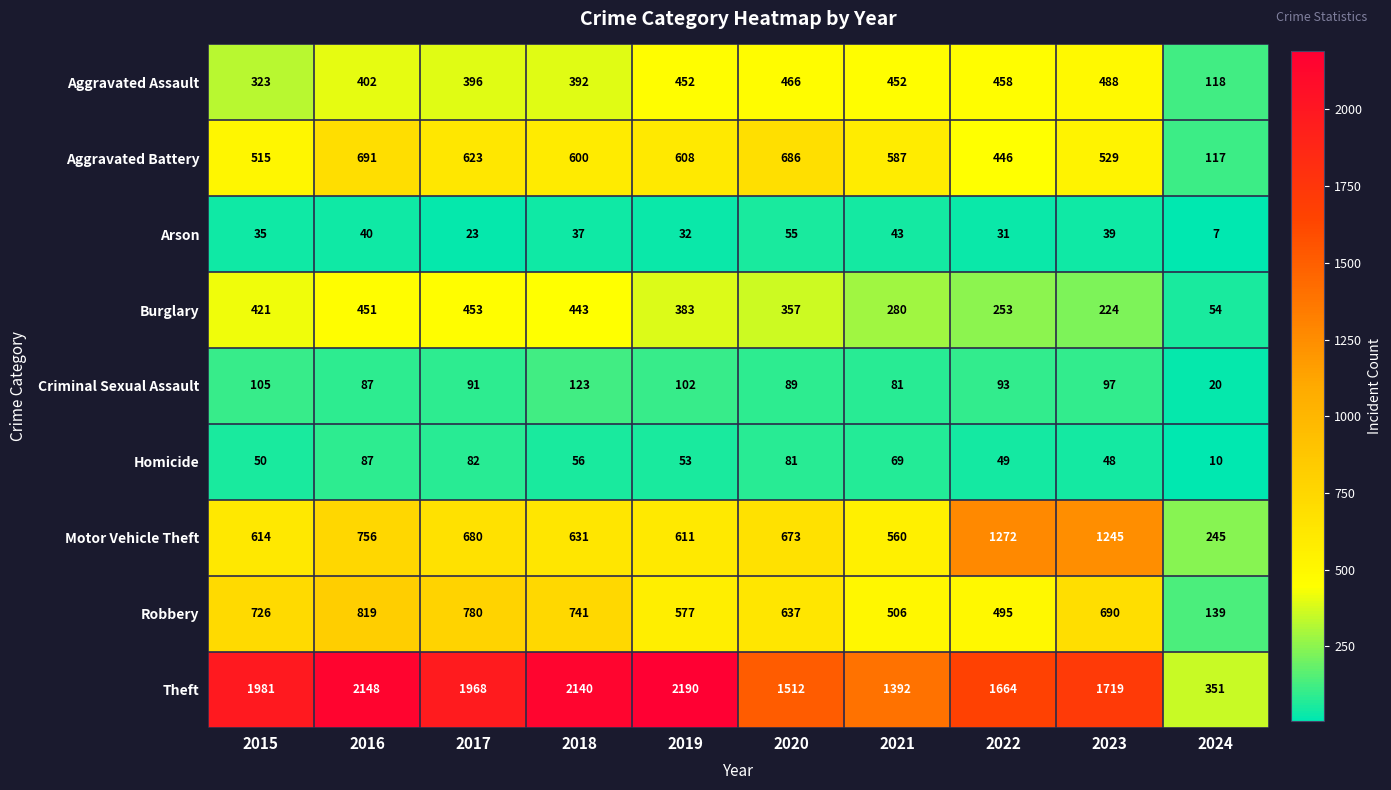

Which series has the largest total across all categories?

Theft